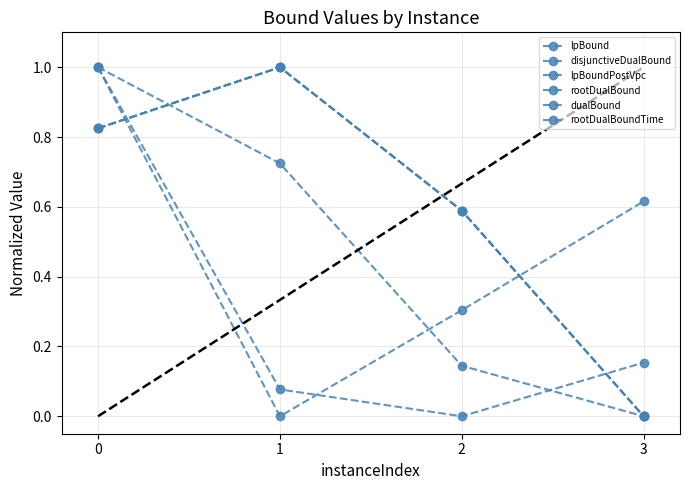

What is the maximum value shown in the chart?

1.0